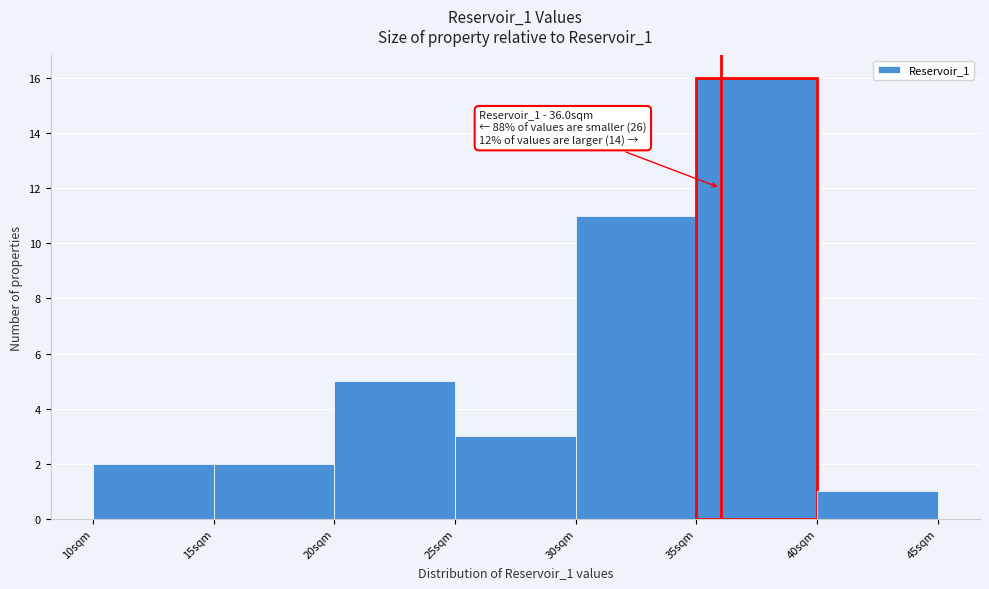

Over which range of the x-axis is the bar tallest?

35 to 40